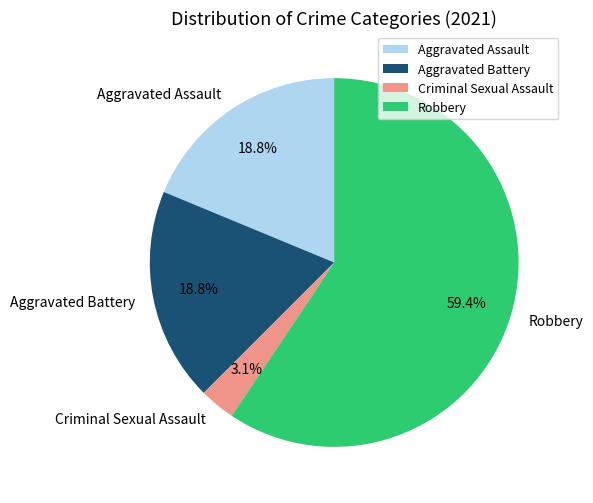

True or false: Criminal Sexual Assault accounts for 3% of the total.

True